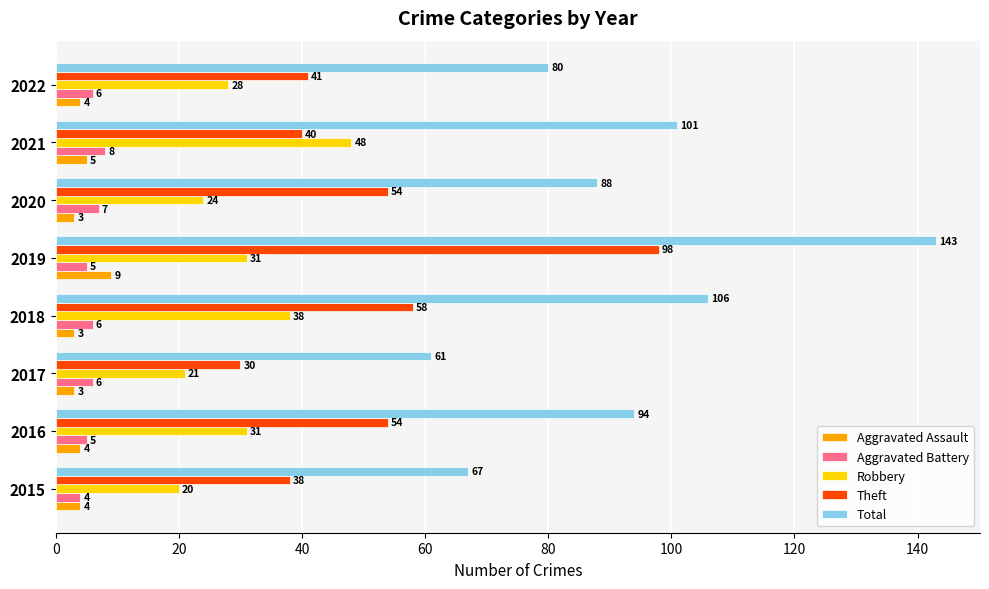

At which category is the sum across all series the highest?

2019